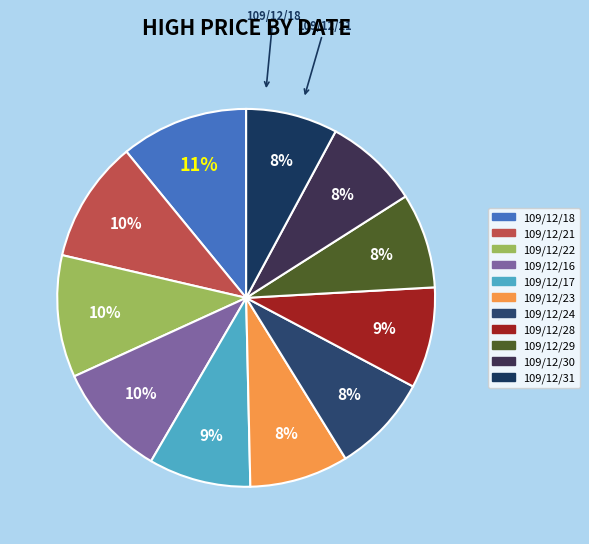

Rank the categories by value from highest to lowest.

109/12/18, 109/12/21, 109/12/22, 109/12/16, 109/12/17, 109/12/28, 109/12/23, 109/12/24, 109/12/29, 109/12/30, 109/12/31